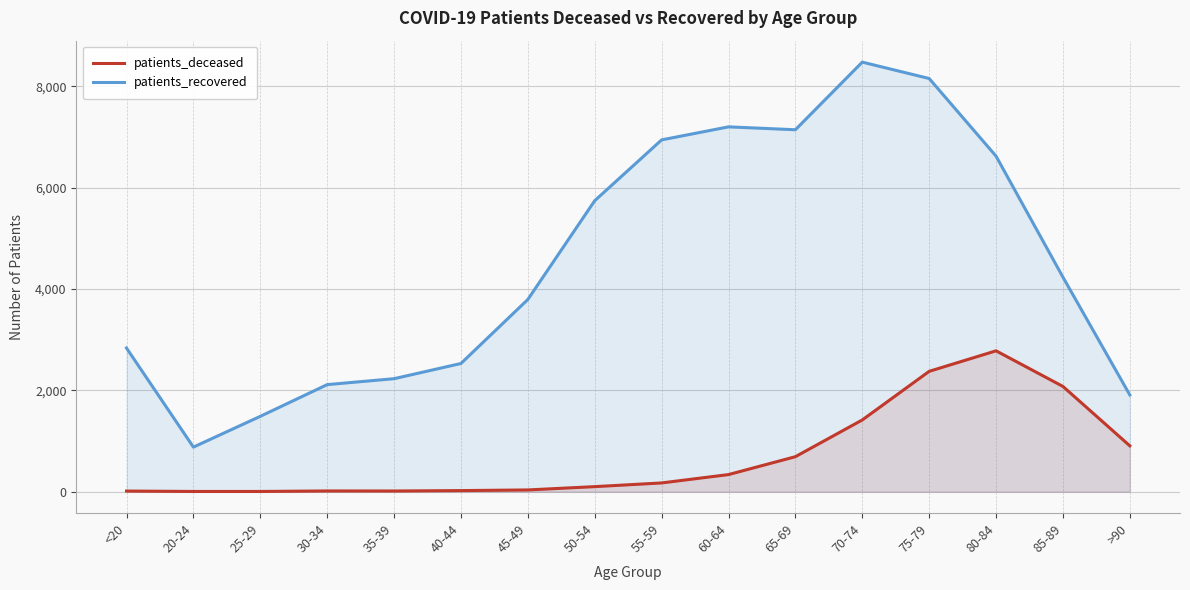

List the series in order of their peak value, highest first.

patients_recovered, patients_deceased